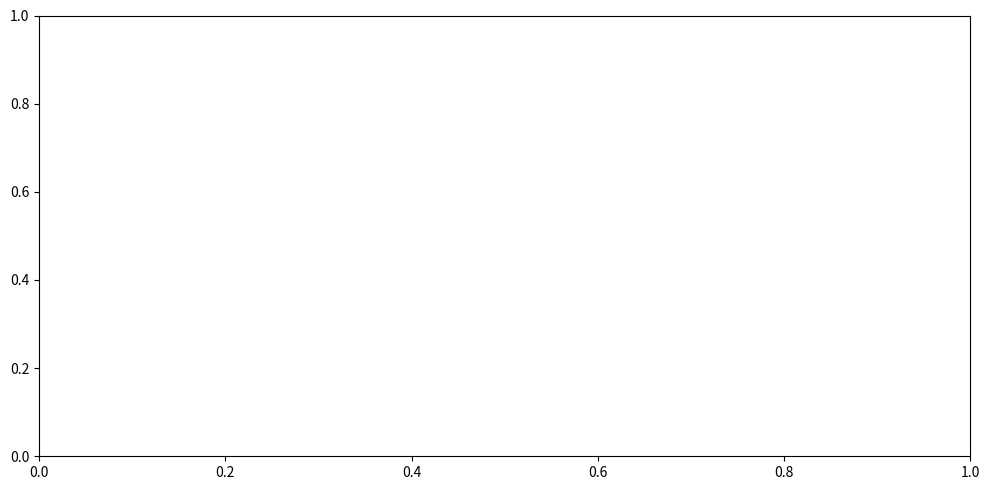

The value of Fragmented World at 2024 is 0.2. True or false?

False